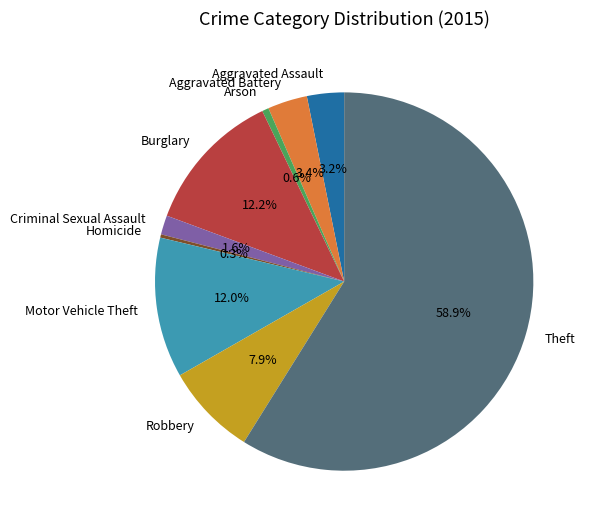

Between Criminal Sexual Assault and Robbery, which is larger?

Robbery